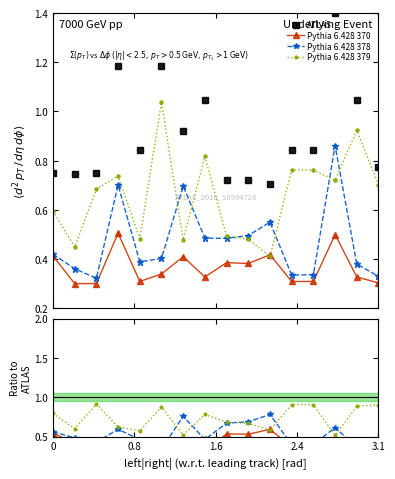

What is the value of the Pythia 6.428 378 point at the 8th from the left?

0.5